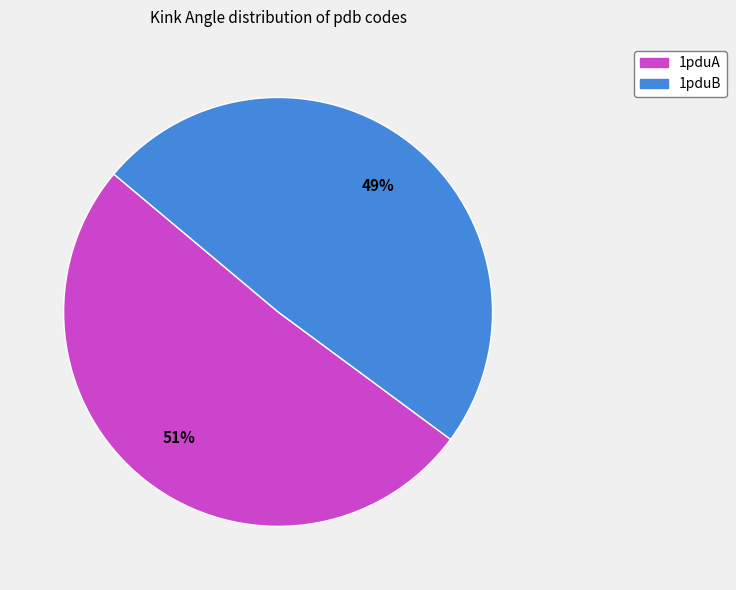

Does 1pduB account for over 50% of the chart?

No